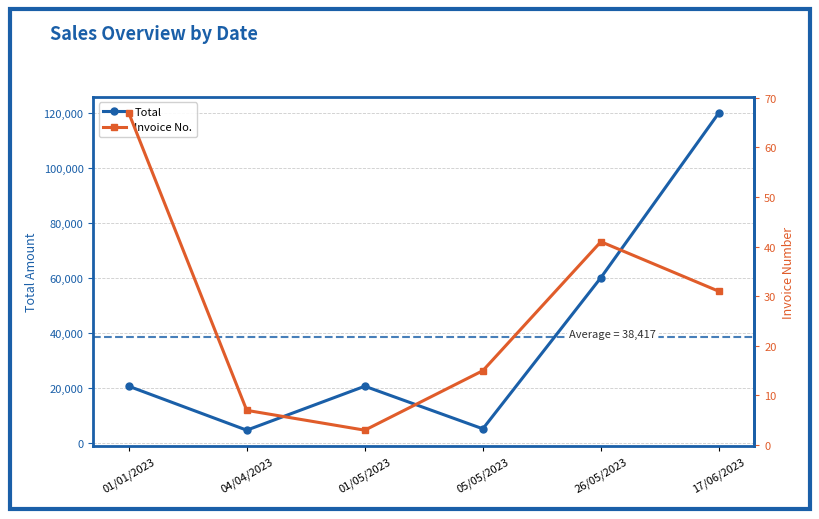

Is it true that Total equals 203947 at 17/06/2023?

False